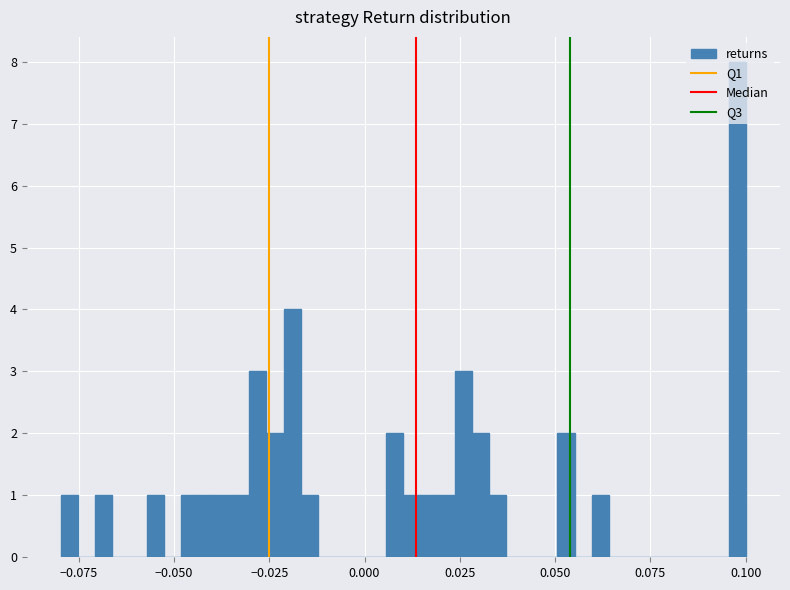

Around what value on the x-axis is the tallest bar? Give the approximate position of its centre, as read against the axis.

0.100